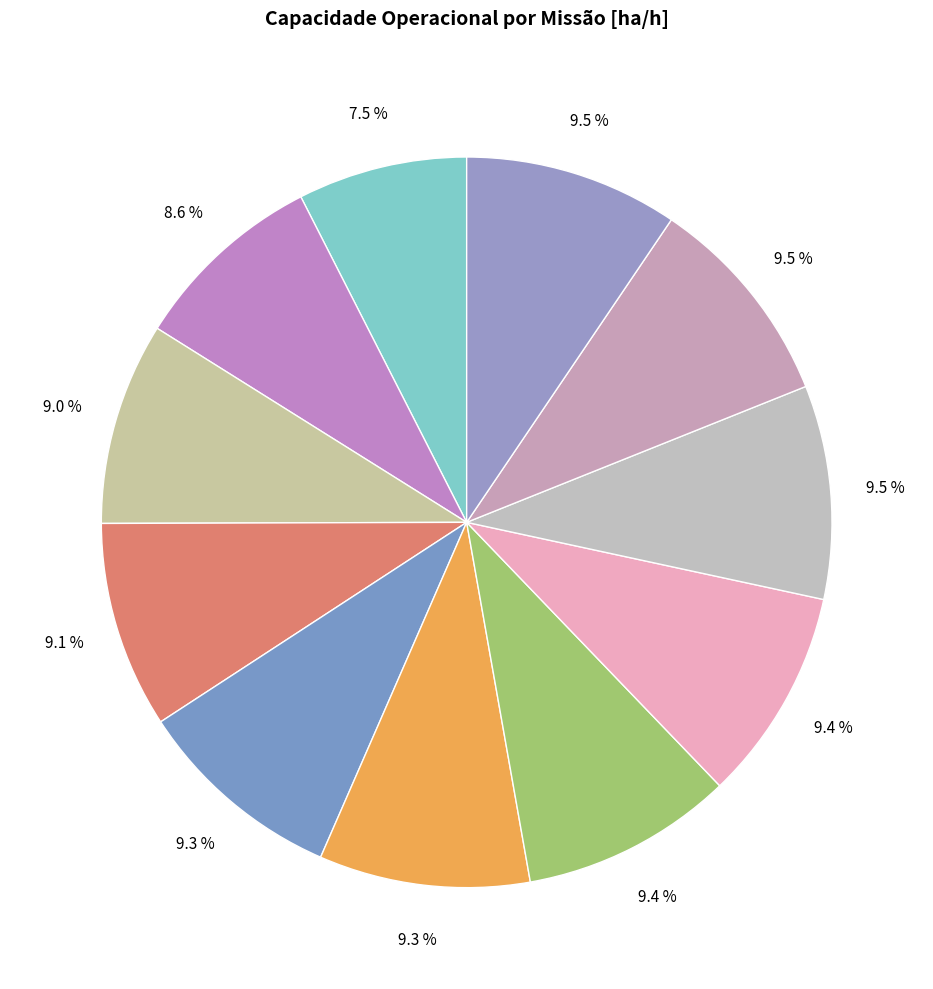

To the nearest percent, what is the difference between the largest and smallest slice percentages?

2%